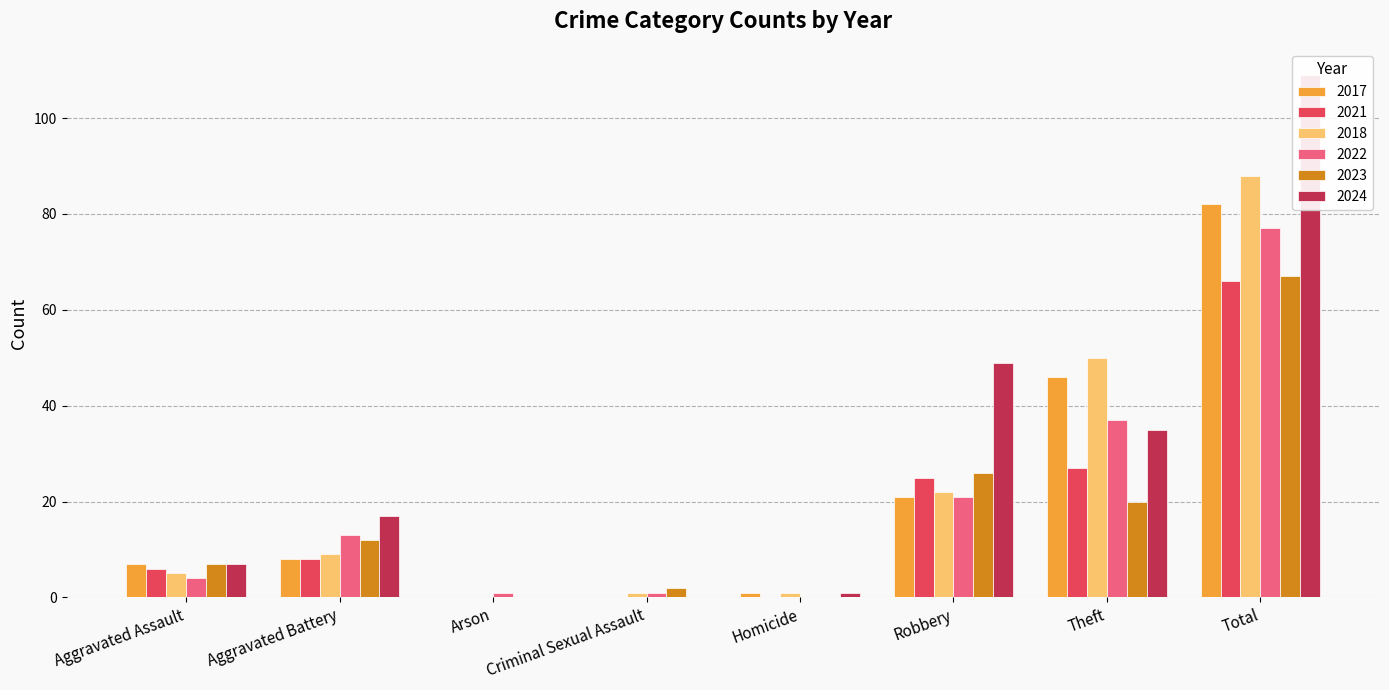

Which has a higher value, Theft or Homicide?

Theft